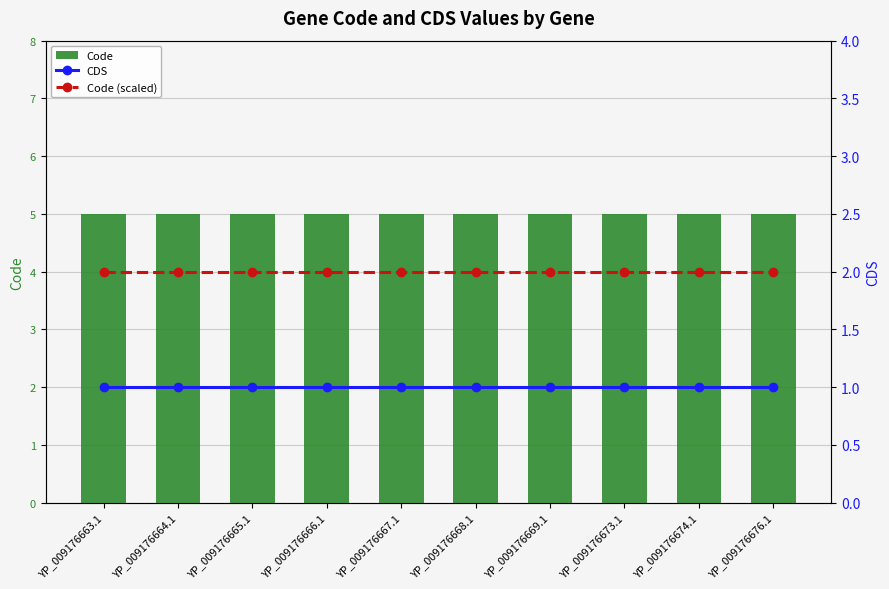

List the labels in order of Code (scaled) value, largest first.

YP_009176663.1, YP_009176664.1, YP_009176665.1, YP_009176666.1, YP_009176667.1, YP_009176668.1, YP_009176669.1, YP_009176673.1, YP_009176674.1, YP_009176676.1